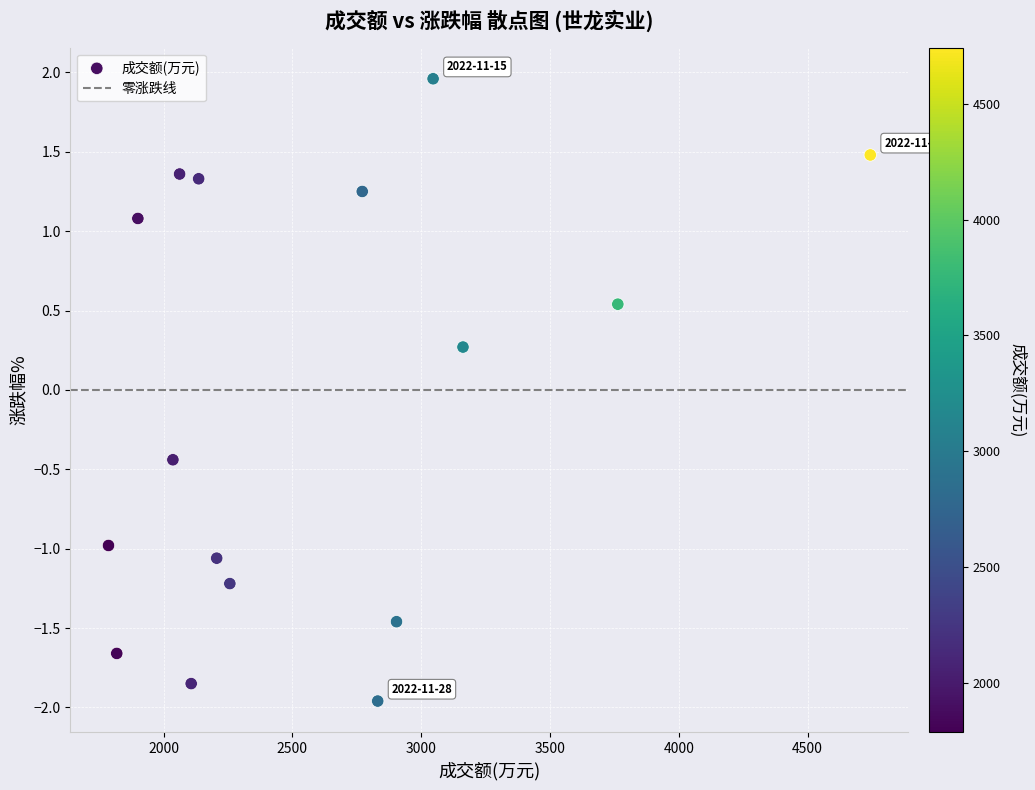

What Y value in the scatter plot is closest to 0?

0.3